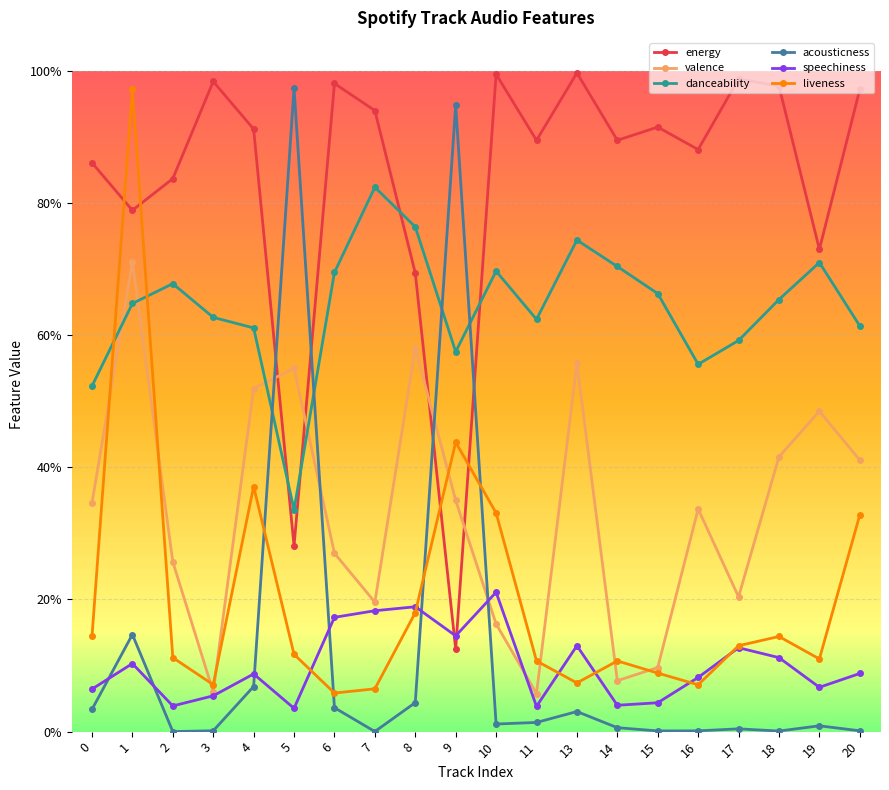

What is the sum of the danceability values at 11 and 20?

1.2